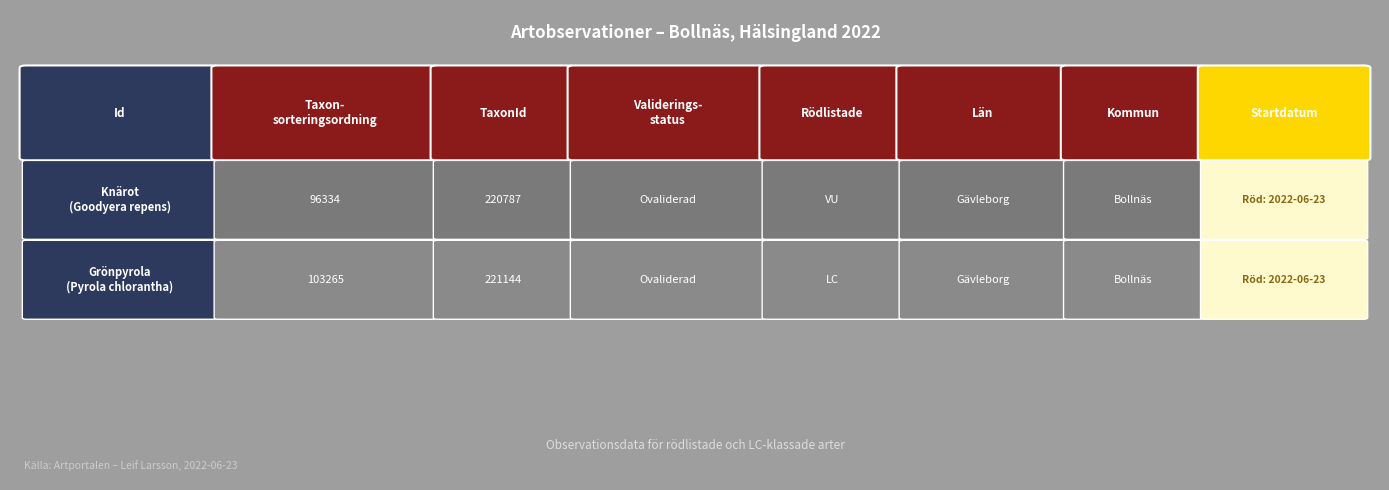

What is the smallest value displayed?

96334